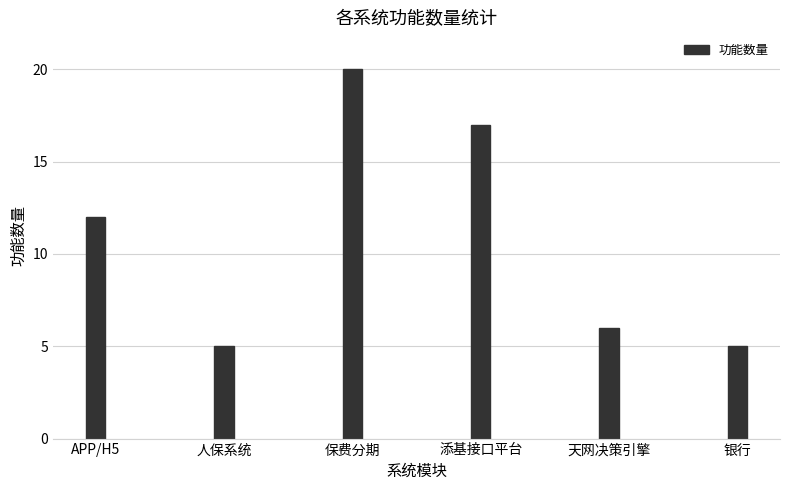

What is the change in value from 人保系统 to 添基接口平台?

+12